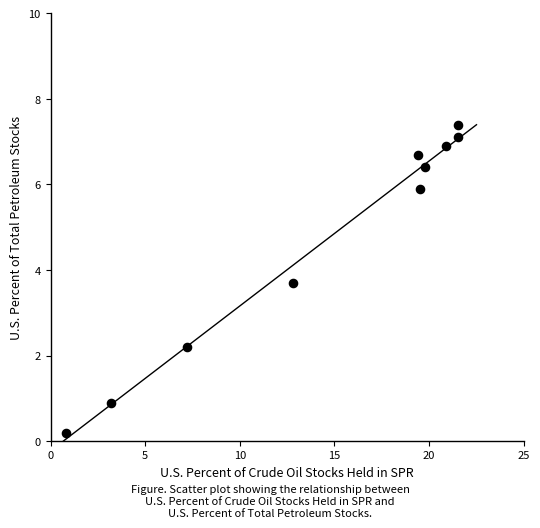

What is the range of Y values (max minus min)?

7.2